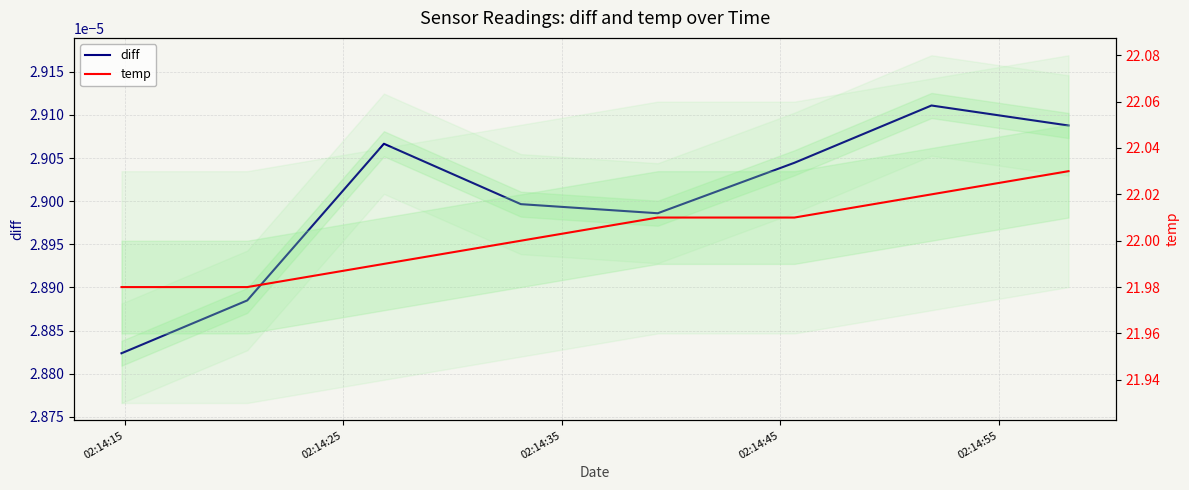

Rank the series at 02:14:55 from highest to lowest value.

temp, diff